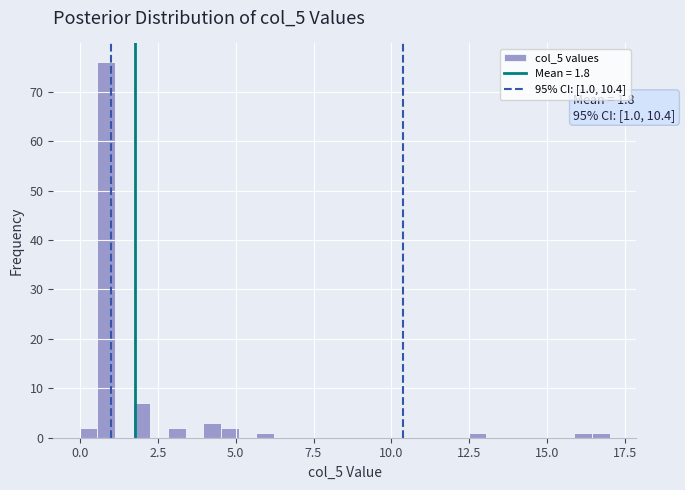

Around what value on the x-axis is the tallest bar? Give the approximate position of its centre, as read against the axis.

1.0